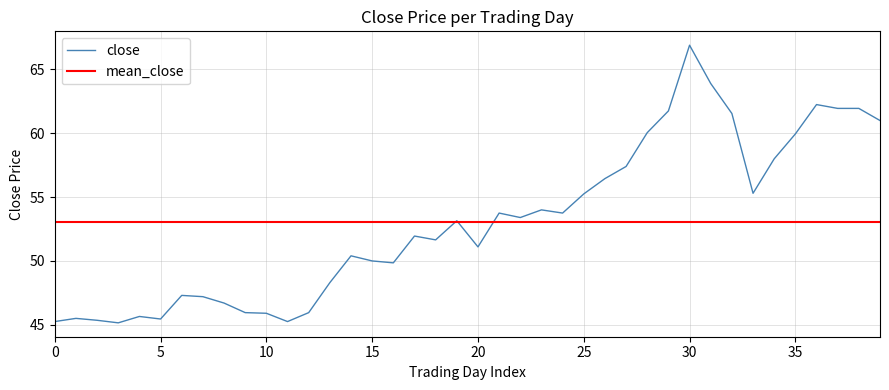

How many data points does each series have?

40